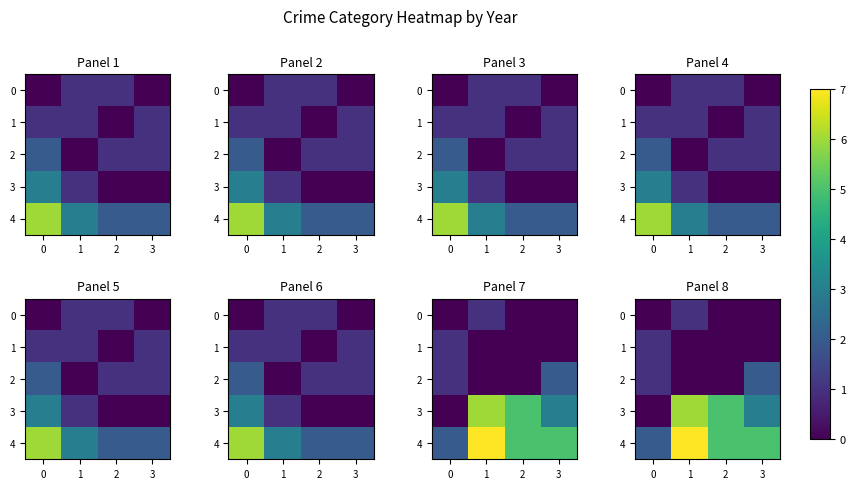

What is the spread (max minus min) of values at 3?

5